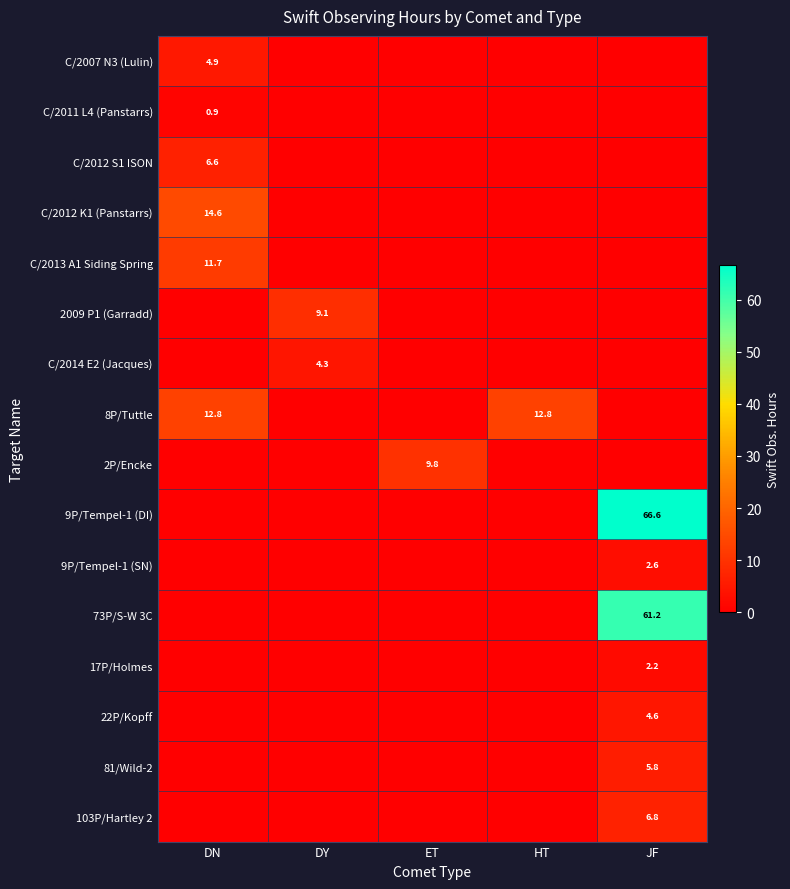

How many series are shown in this chart?

16